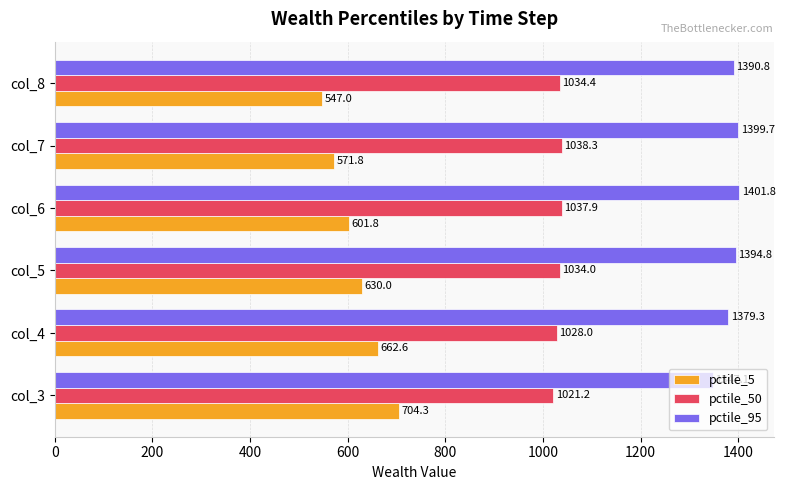

What is the sum of all pctile_95 values?

8313.5